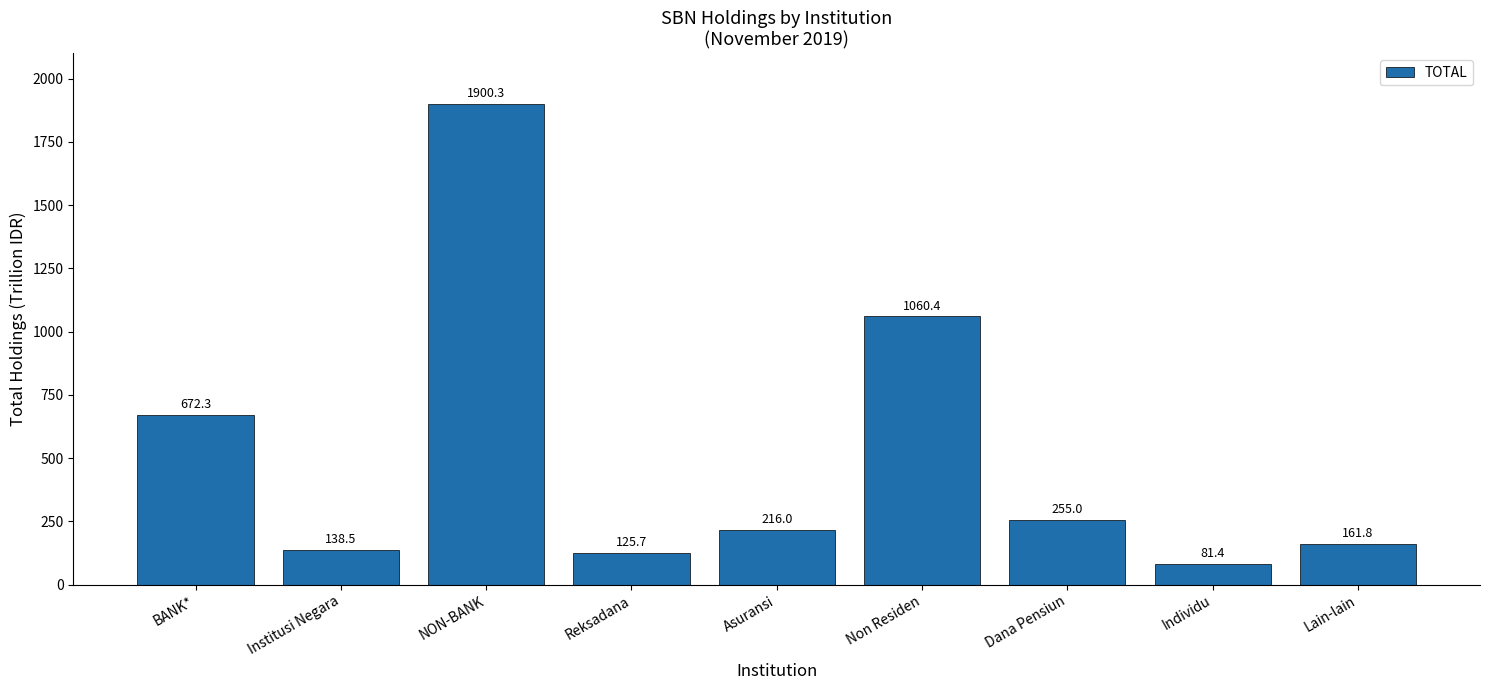

The chart shows a value of 138.5 at Institusi Negara. True or false?

True